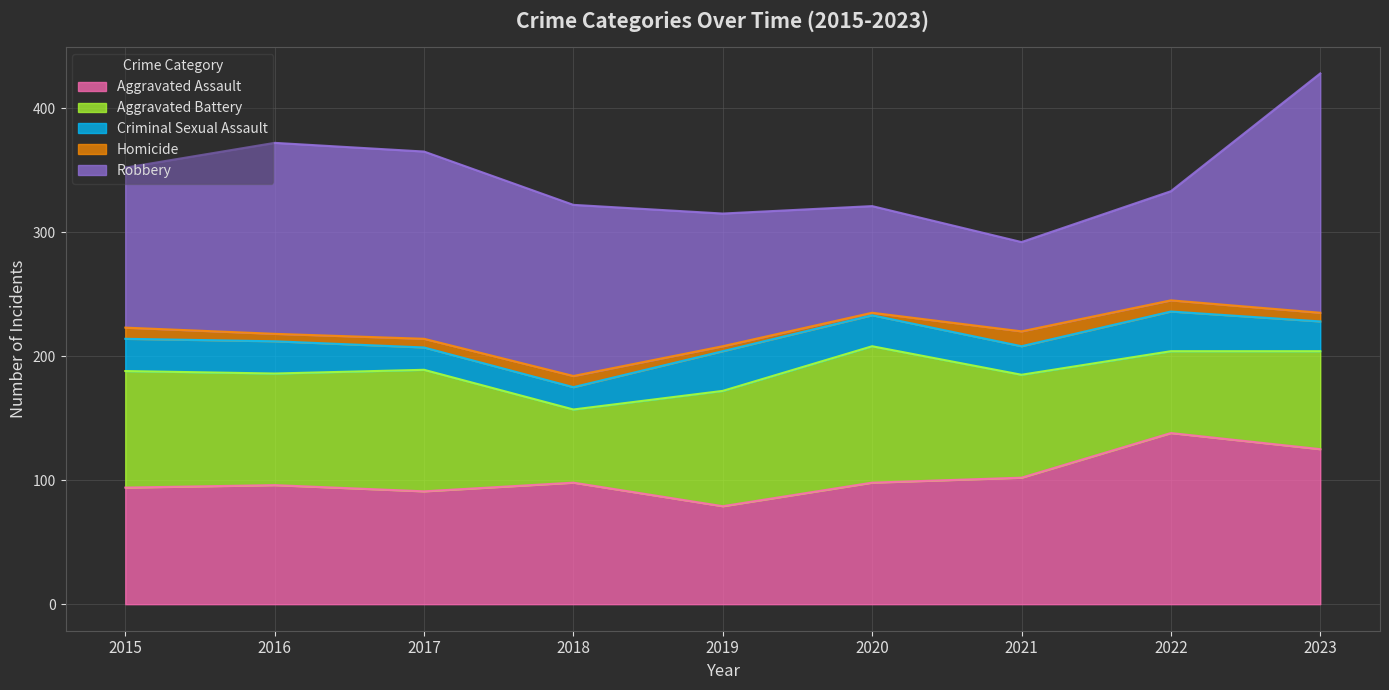

Reading right to left, extract all data points from this chart.

Aggravated Assault: 2023=125	2022=138	2021=102	2020=98	2019=79	2018=98	2017=91	2016=96	2015=94
Aggravated Battery: 2023=79	2022=66	2021=83	2020=110	2019=93	2018=59	2017=98	2016=90	2015=94
Criminal Sexual Assault: 2023=24	2022=32	2021=23	2020=25	2019=32	2018=18	2017=18	2016=26	2015=26
Homicide: 2023=7	2022=9	2021=12	2020=2	2019=4	2018=9	2017=7	2016=6	2015=9
Robbery: 2023=193	2022=88	2021=72	2020=86	2019=107	2018=138	2017=151	2016=154	2015=129